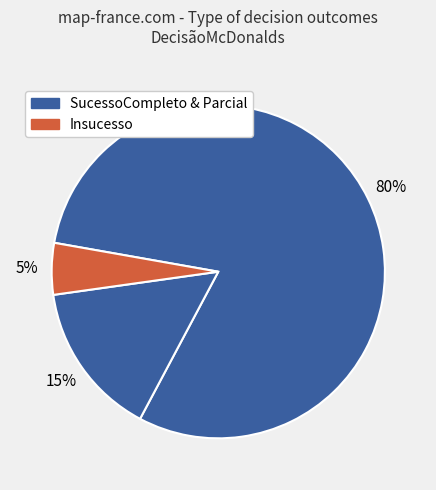

Count the number of slices in the pie.

3